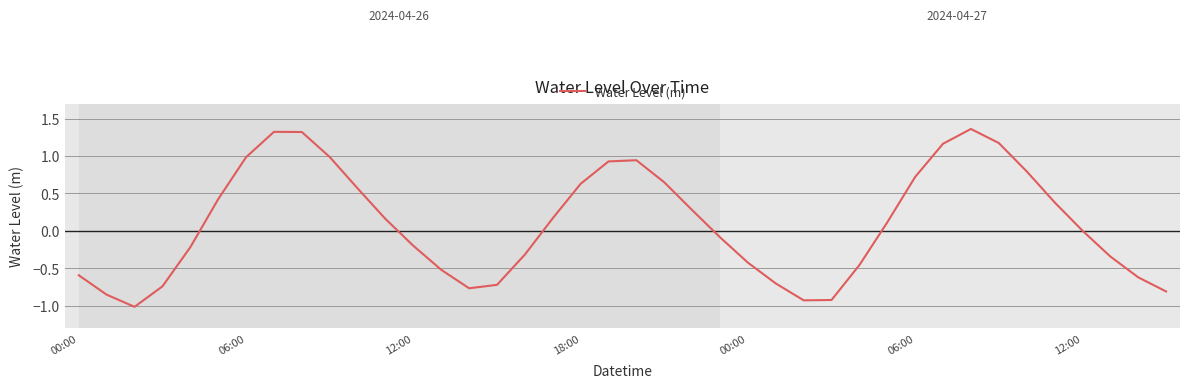

What is the difference between the maximum and minimum values?

2.4